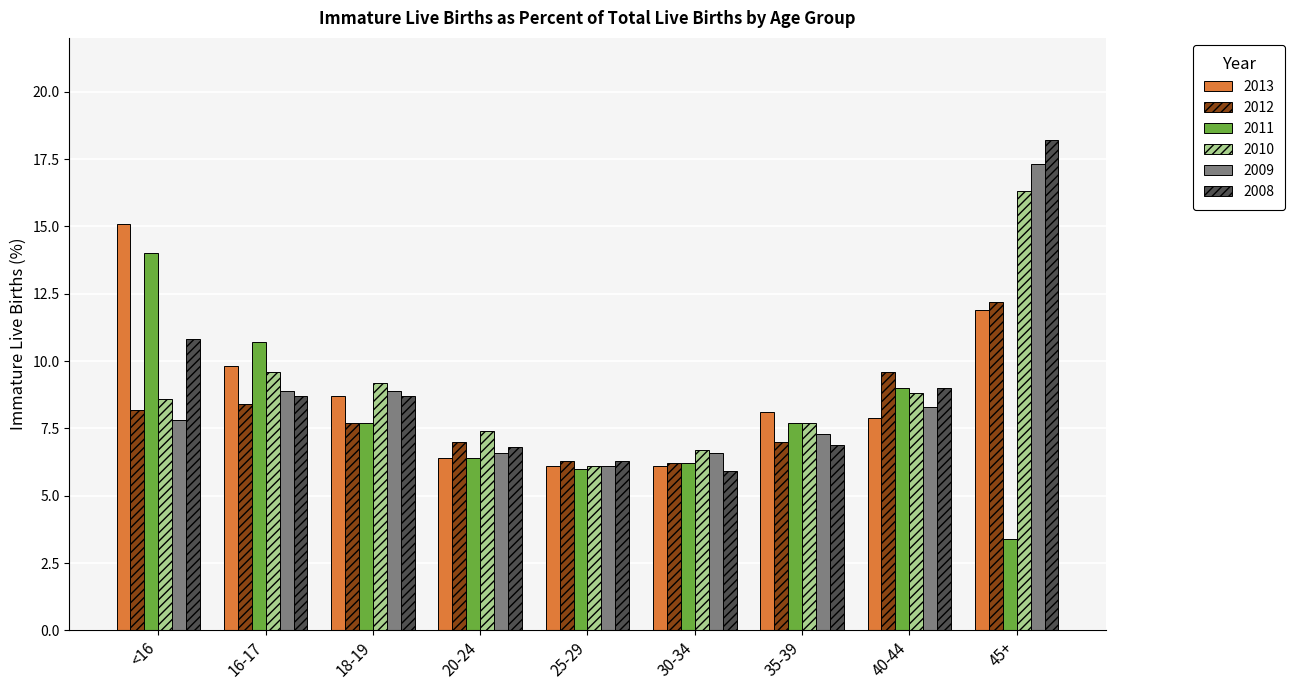

What is the difference between the 2012 values at 16-17 and 25-29?

2.1